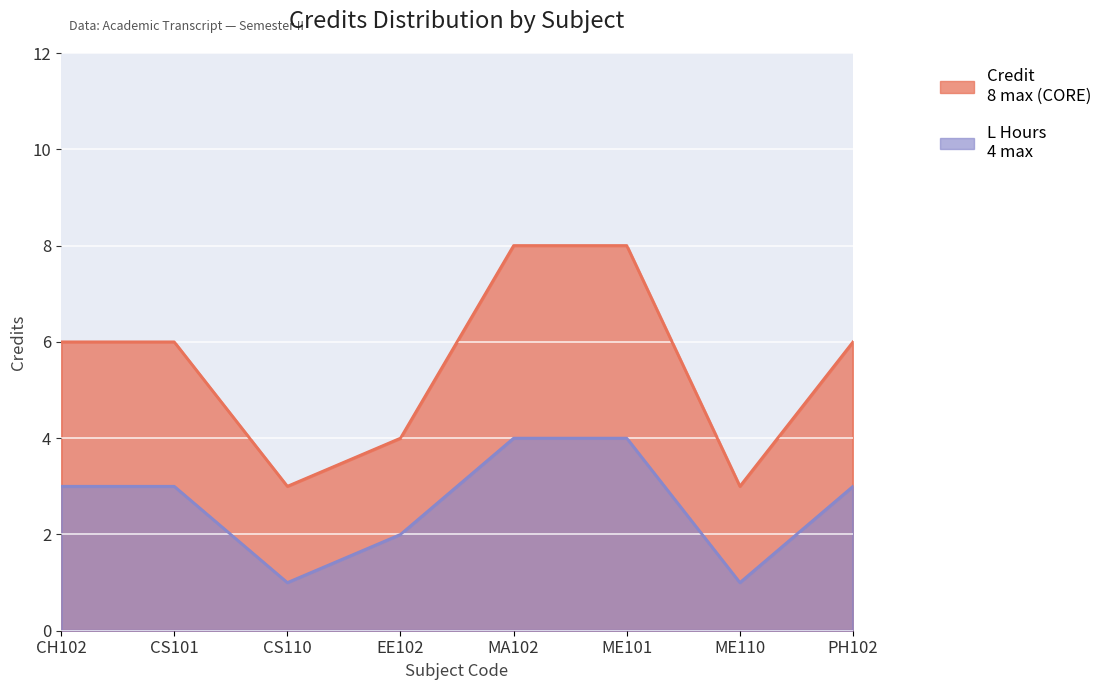

Rank the categories by Credit value from highest to lowest.

MA102, ME101, CH102, CS101, PH102, EE102, CS110, ME110